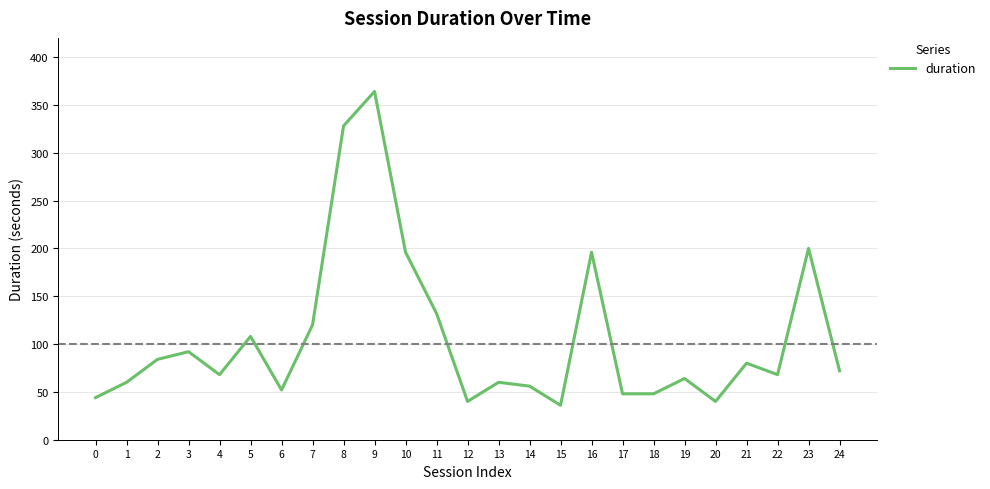

At which category does the chart reach its minimum across all series?

15